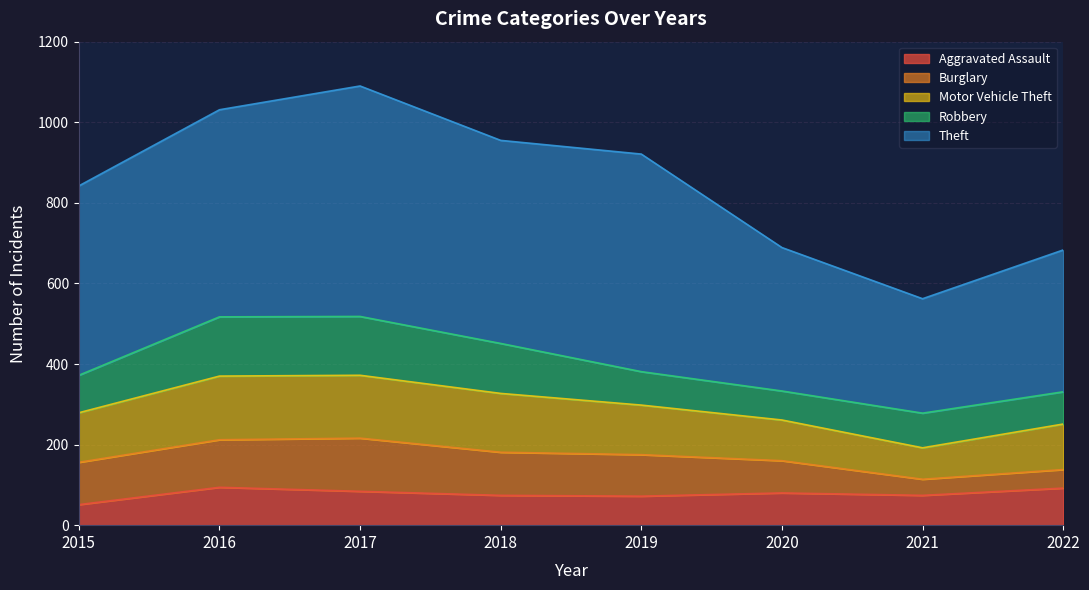

At which category is the sum across all series the highest?

2017